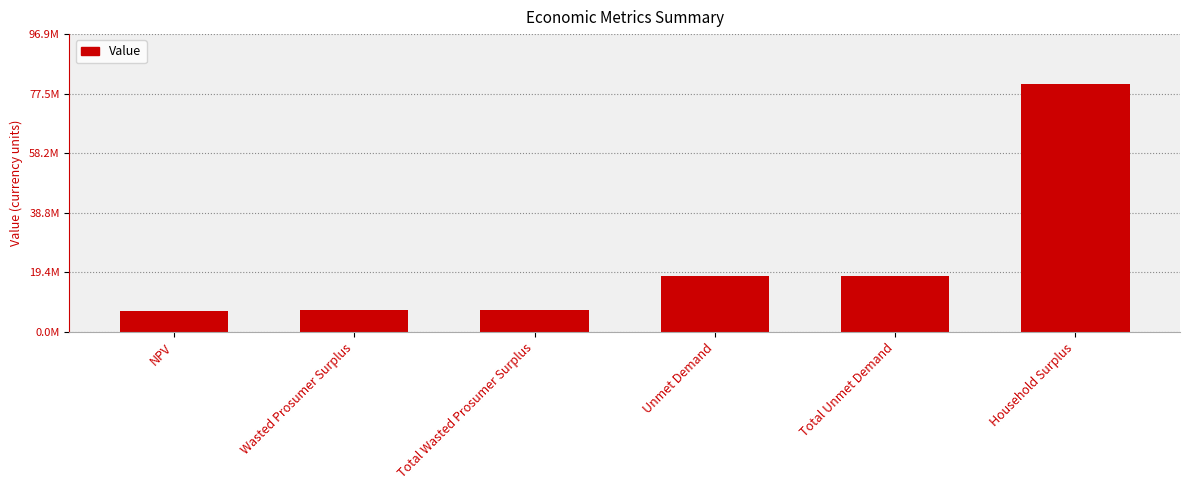

Which category has the lowest value across all series?

NPV